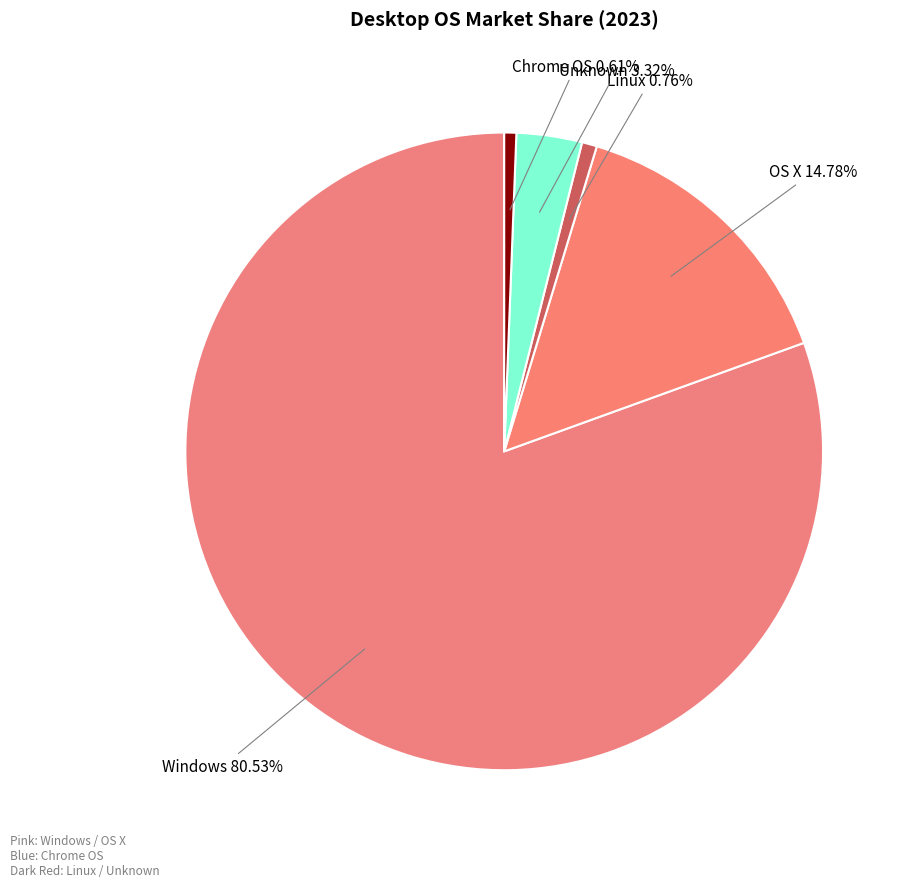

Is there a majority slice in this chart?

Yes